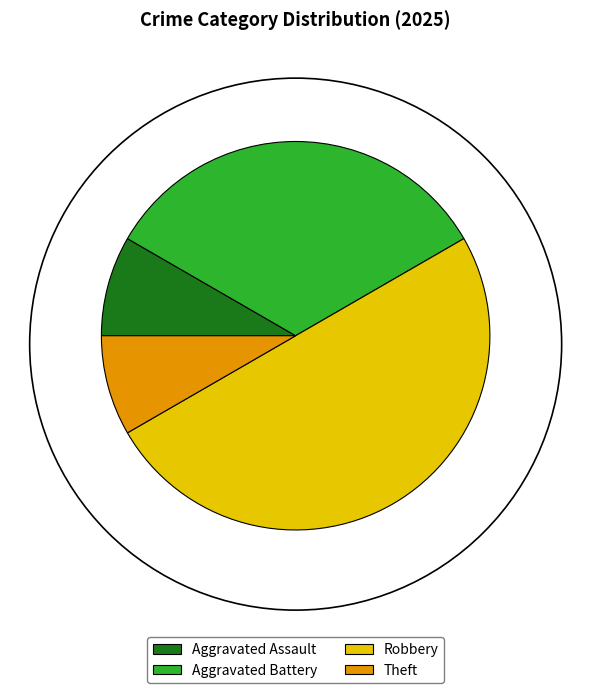

Is Theft the majority of the pie?

No